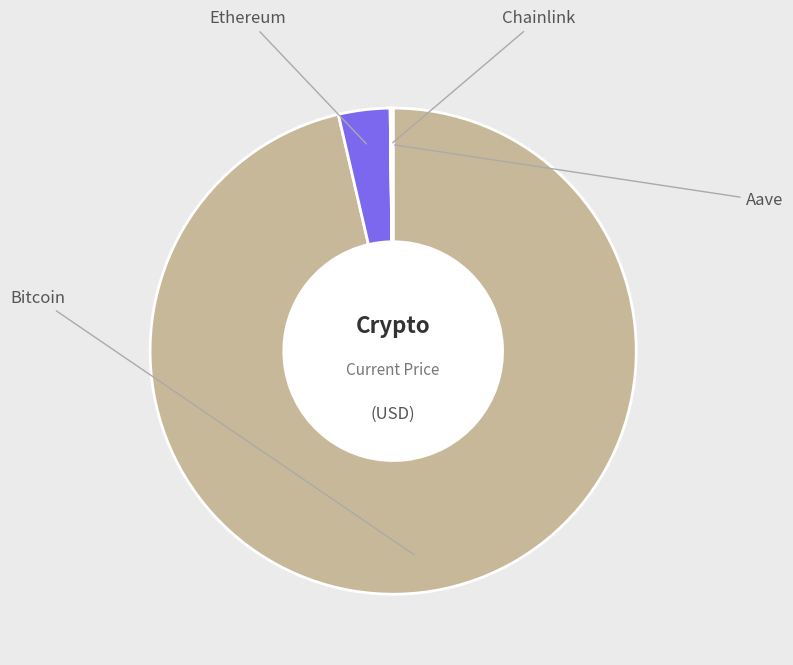

Count the number of slices in the pie.

4